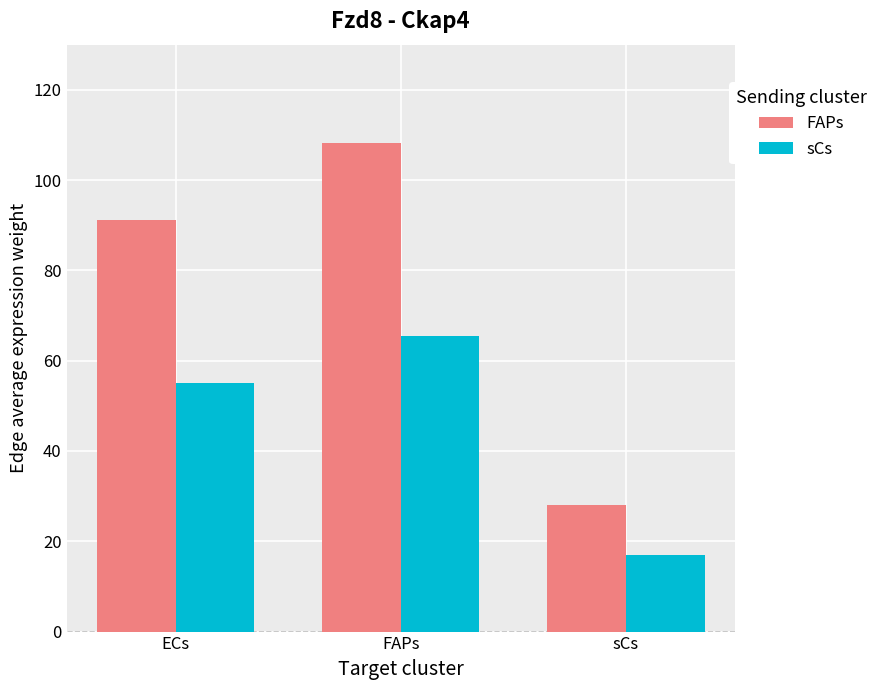

Rank the series at sCs from highest to lowest value.

FAPs, sCs